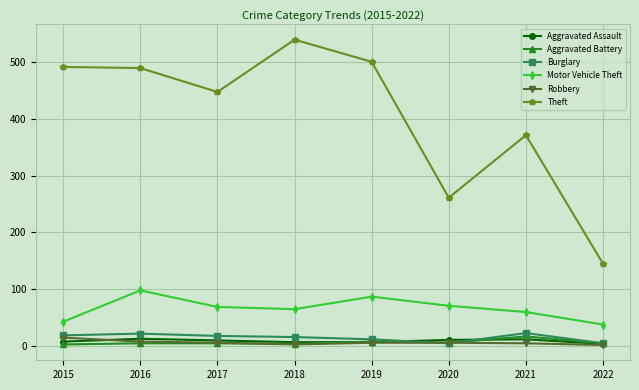

True or false: Aggravated Assault and Theft intersect in this chart.

False